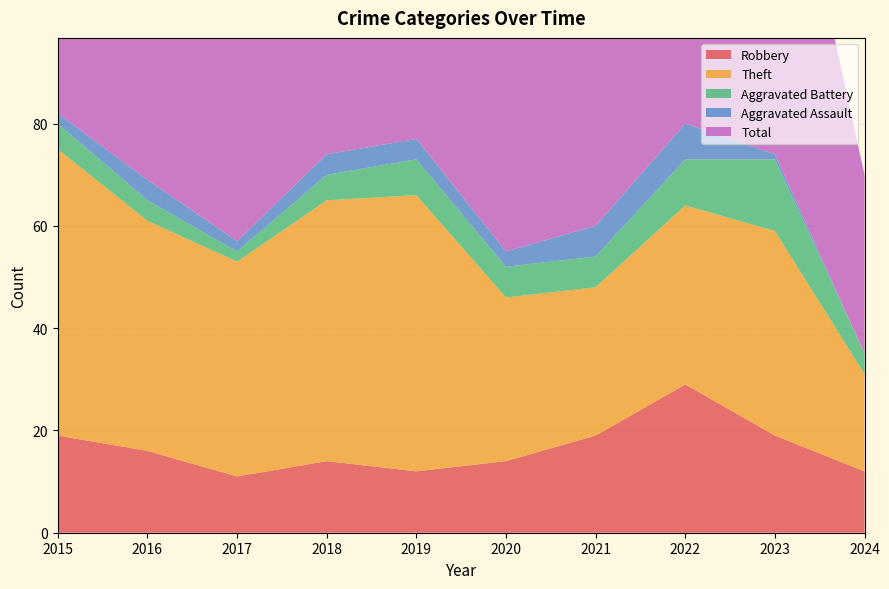

Reading left to right, what are all the values shown in this chart?

Robbery: 19	16	11	14	12	14	19	29	19	12
Theft: 56	45	42	51	54	32	29	35	40	19
Aggravated Battery: 5	4	2	5	7	6	6	9	14	4
Aggravated Assault: 2	4	2	4	4	3	6	7	1	0
Total: 82	70	59	74	77	56	60	82	76	35